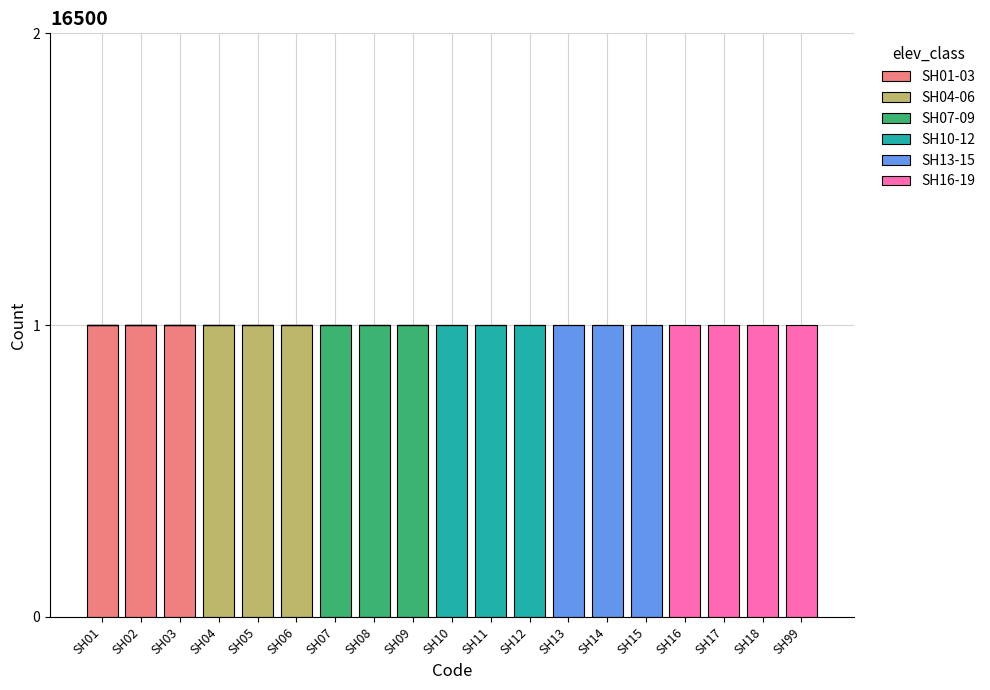

How many series are shown in this chart?

6